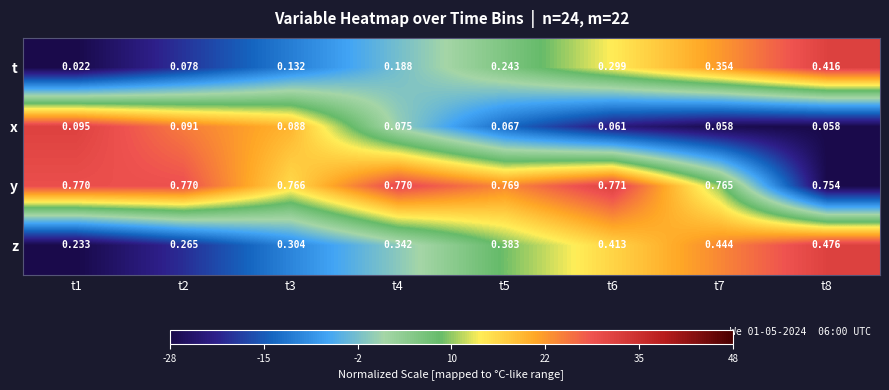

Rank the series at t4 from highest to lowest value.

y, z, t, x